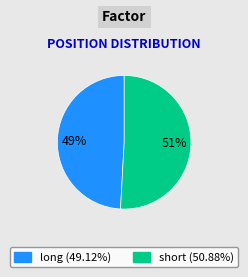

To the nearest percent, what is the difference between the long and short slice percentages?

2%